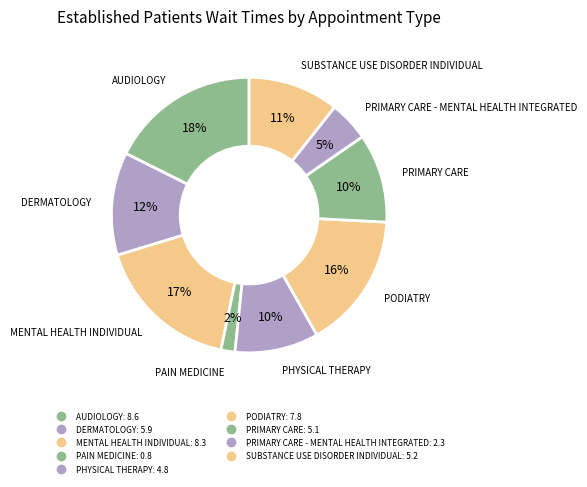

How many segments does this pie chart have?

9